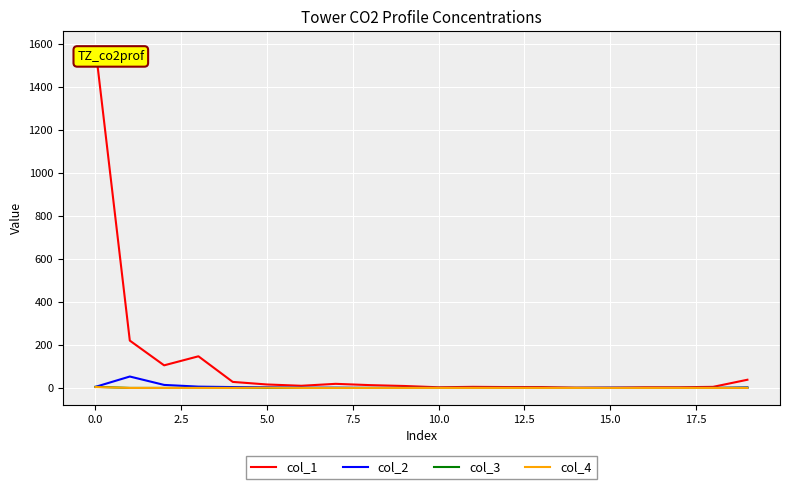

Which series has the largest total across all categories?

col_1